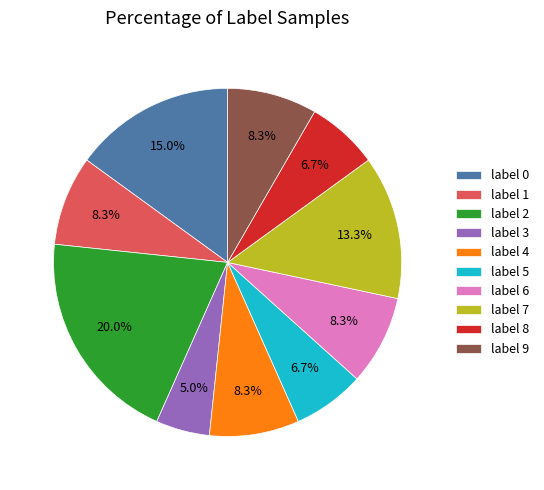

Does any single category account for the majority?

No